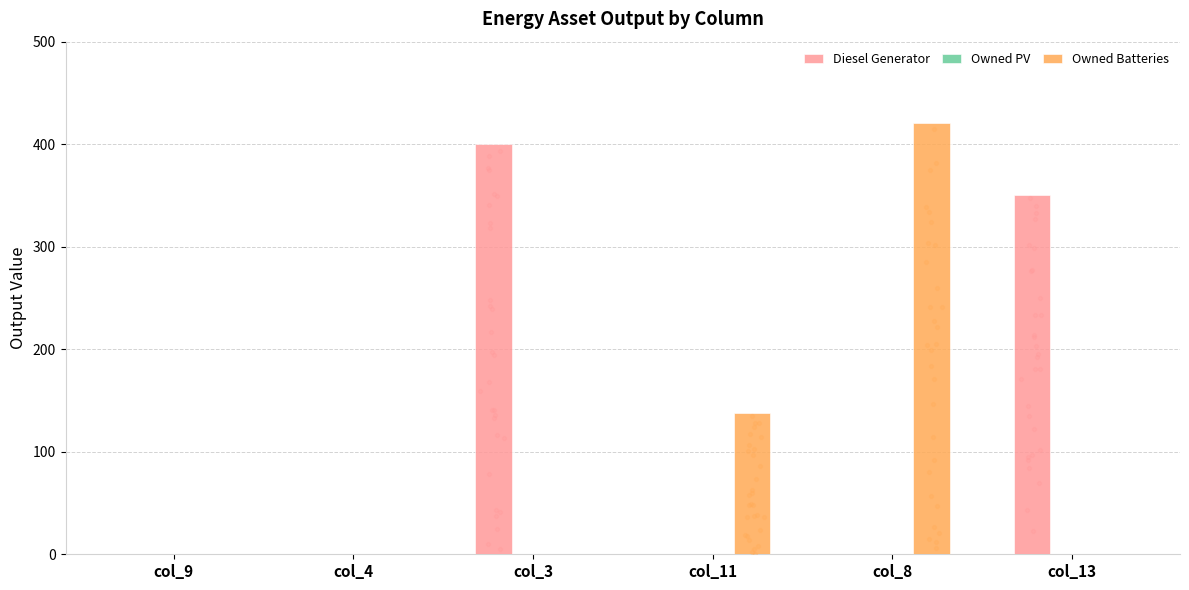

Which series reaches the minimum Y coordinate?

Diesel Generator